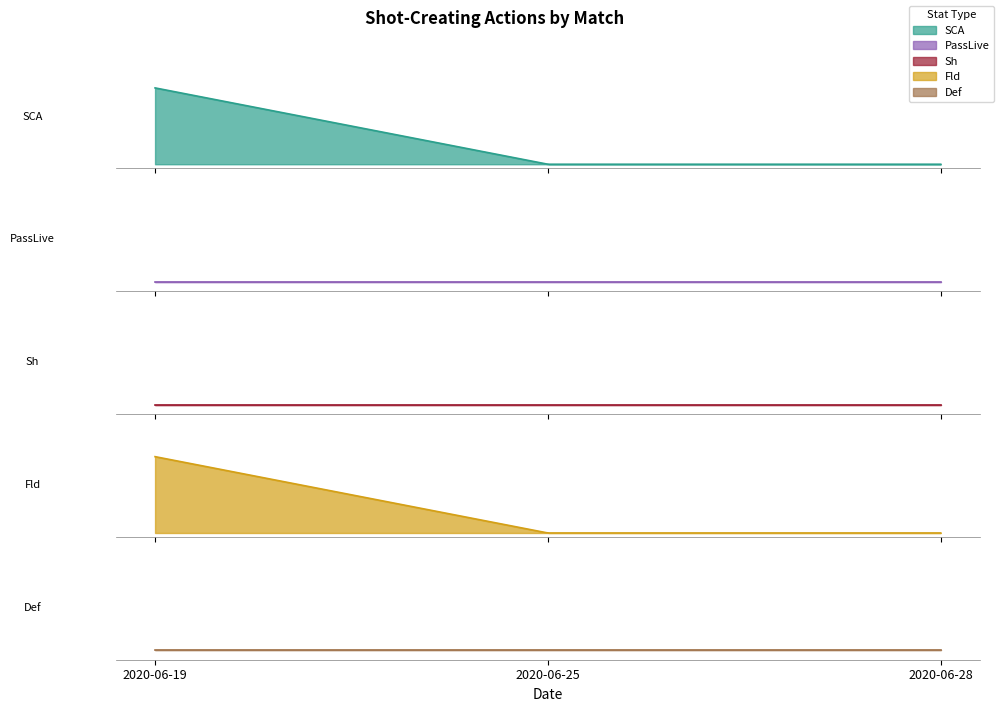

Which series has the largest range (max minus min)?

SCA